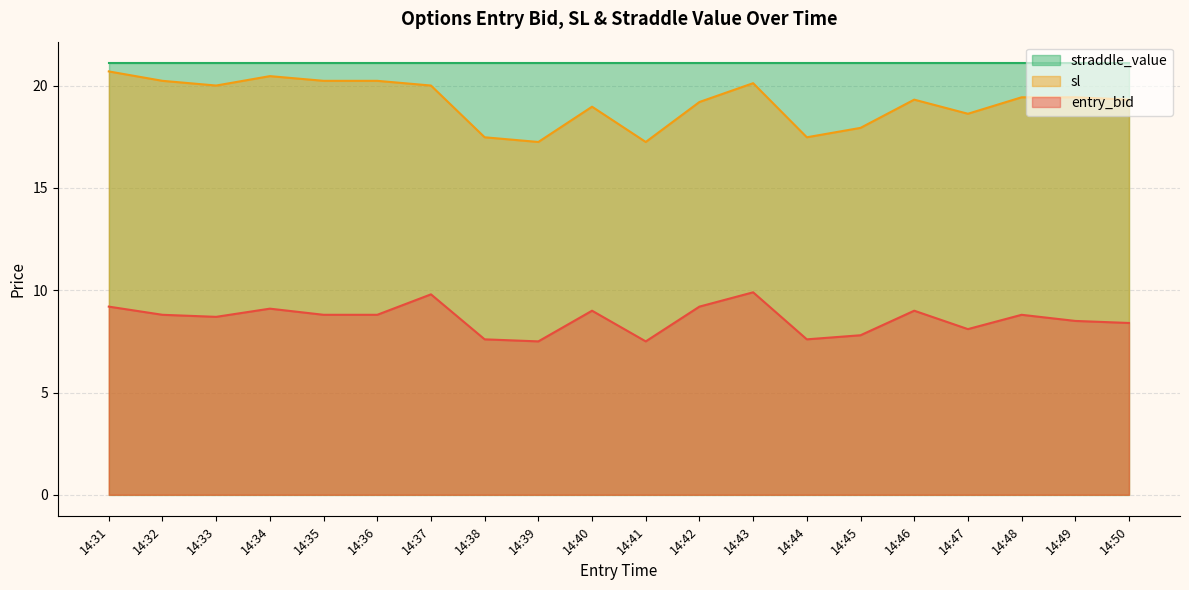

True or false: sl and entry_bid cross at least once.

False